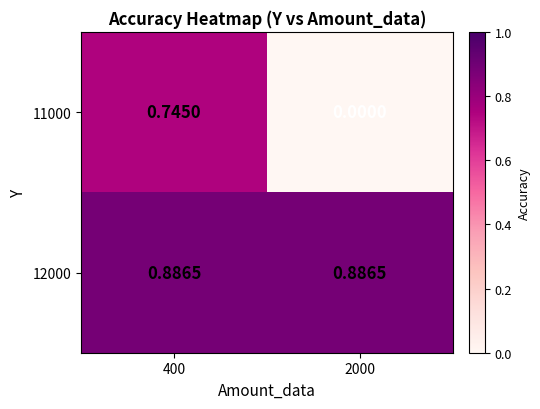

Is the value of 12000 at 400 greater than the value of 11000 at 2000?

Yes